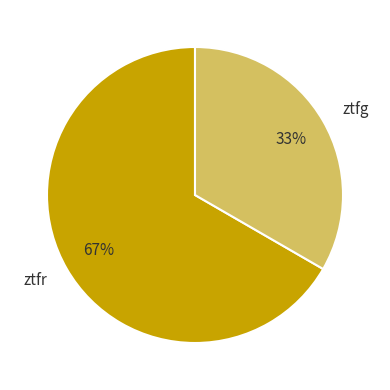

To the nearest percent, what is the combined percentage of ztfg and ztfr?

100%